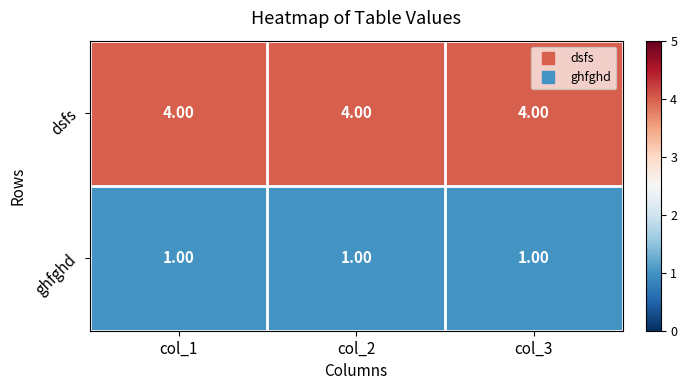

What is the spread (max minus min) of values at col_3?

3